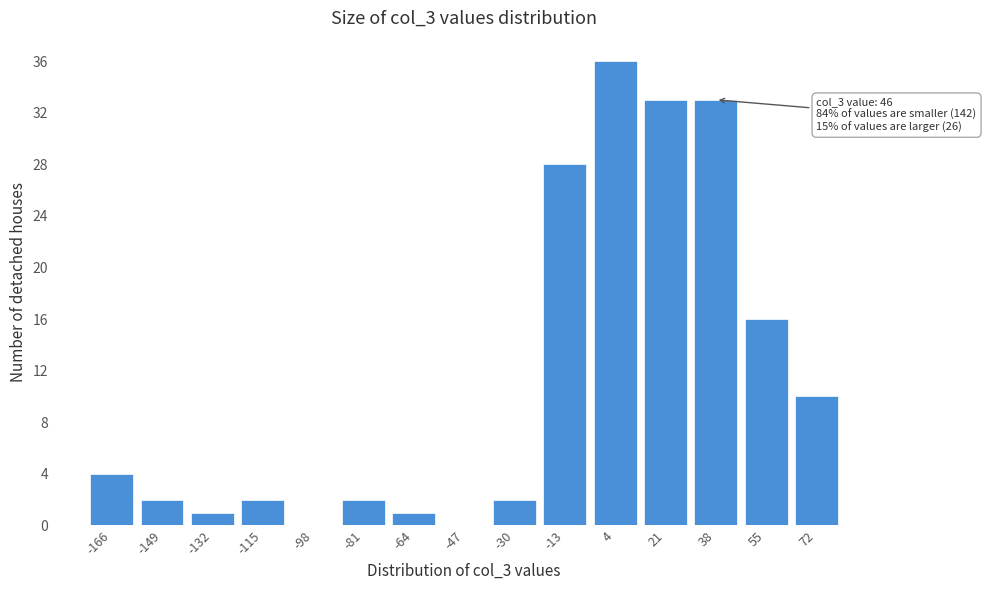

Reading left to right, list all the values displayed in this chart.

-166=4	-149=2	-132=1	-115=2	-98=0	-81=2	-64=1	-47=0	-30=2	-13=28	4=36	21=33	38=33	55=16	72=10